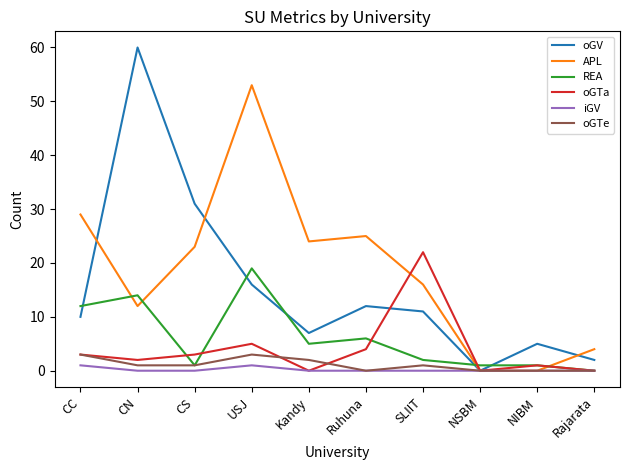

Is it true that APL equals 2 at Rajarata?

False